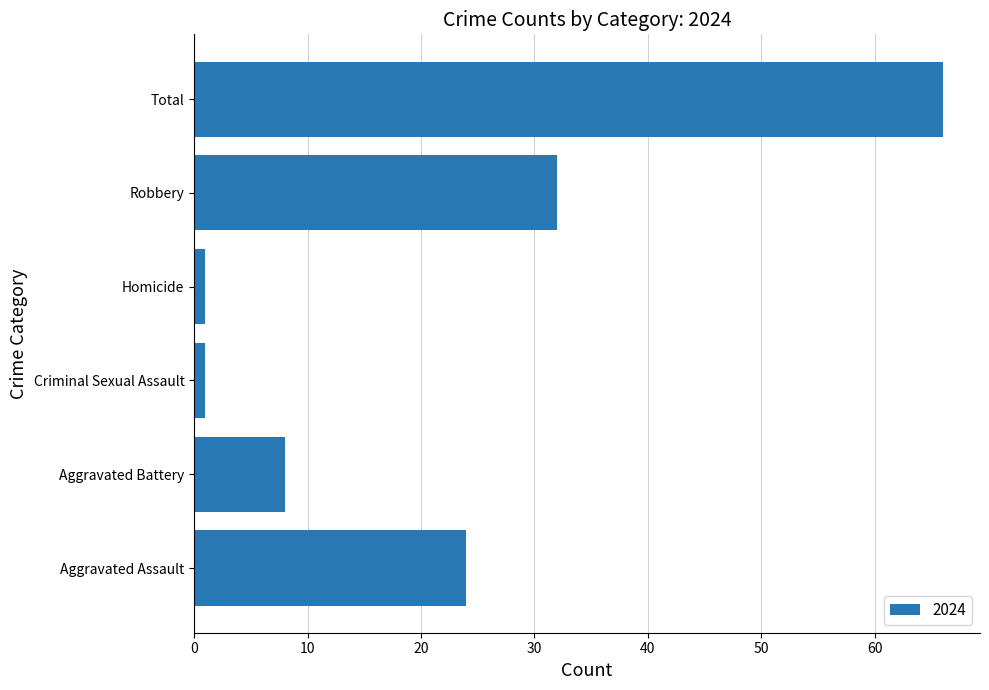

At which label is the value closest to 33?

Robbery